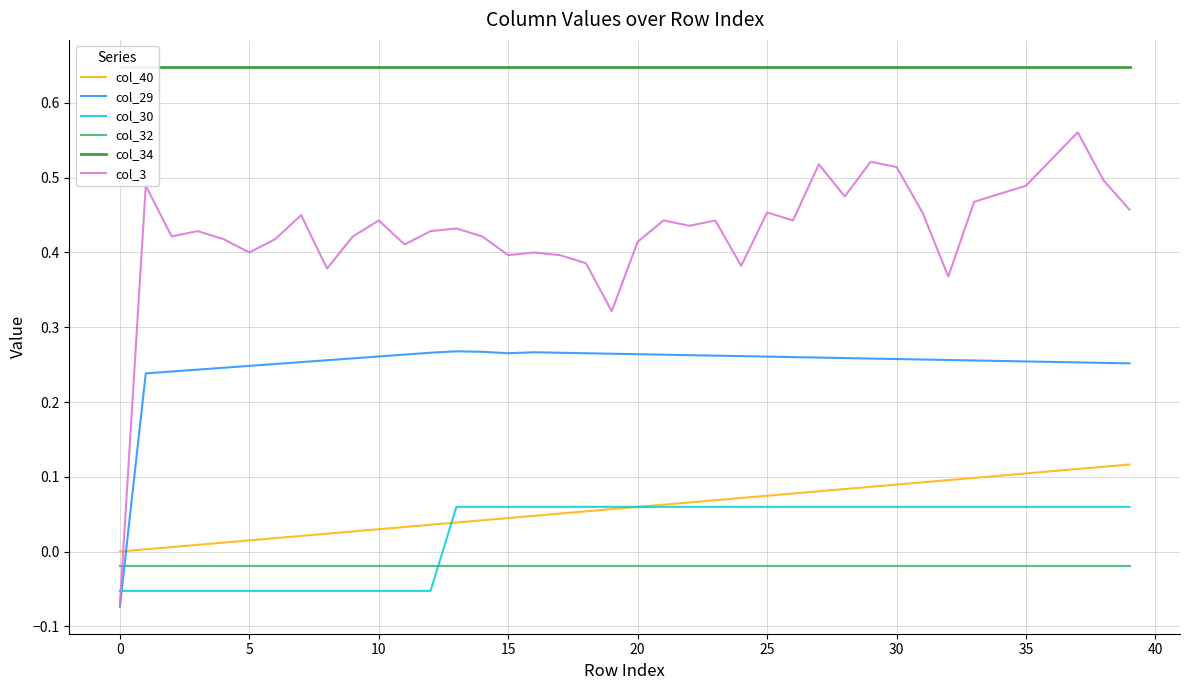

How many col_29 values are between 0 and 1?

39